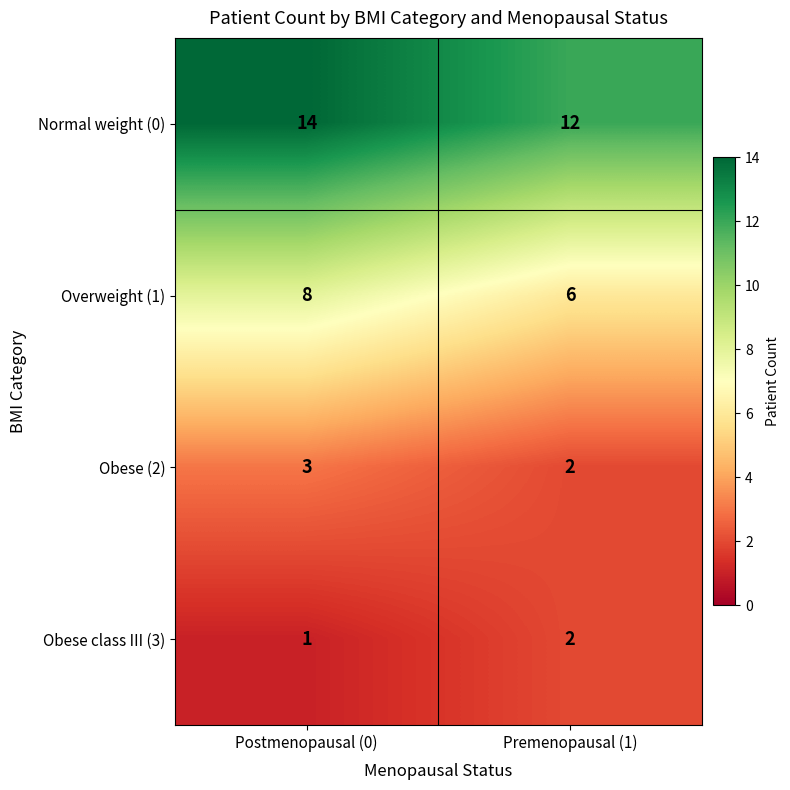

True or false: Normal weight (0) has a value of 12 at Premenopausal (1).

True